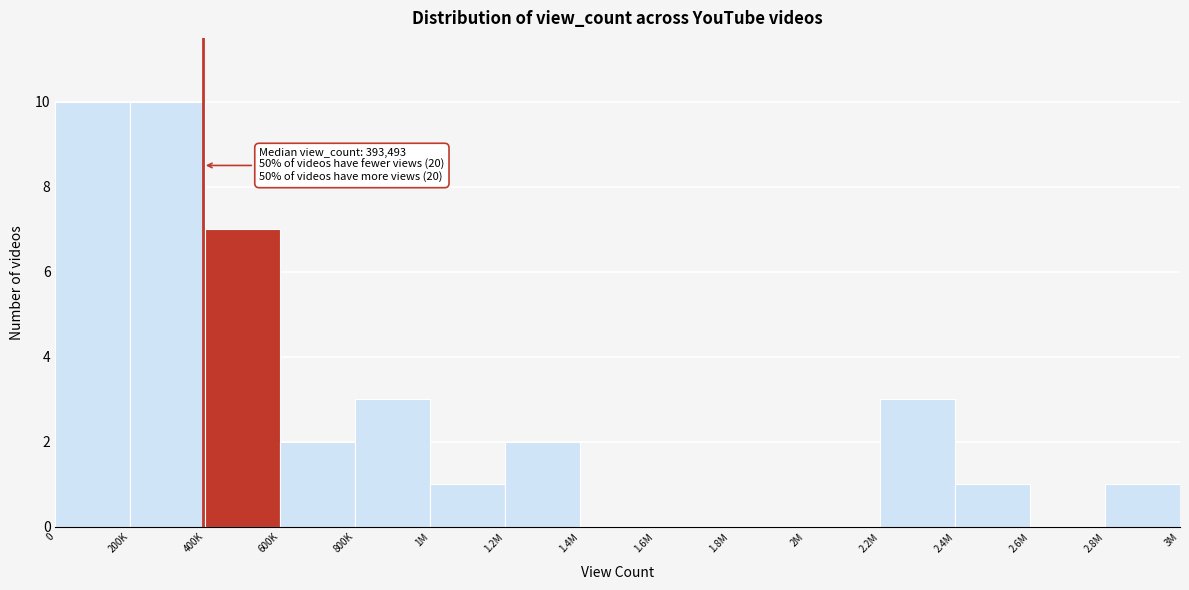

Reading left to right, extract all data points from this chart.

0=10	200K=10	400K=7	600K=2	800K=3	1M=1	1.2M=2	1.4M=0	1.6M=0	1.8M=0	2M=0	2.2M=3	2.4M=1	2.6M=0	2.8M=1